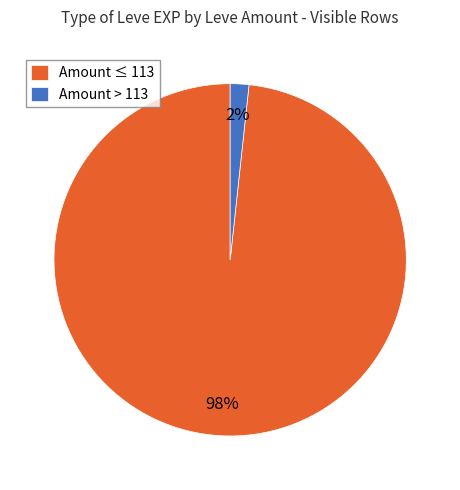

Combined, do Amount > 113 and Amount ≤ 113 account for over 50%?

Yes